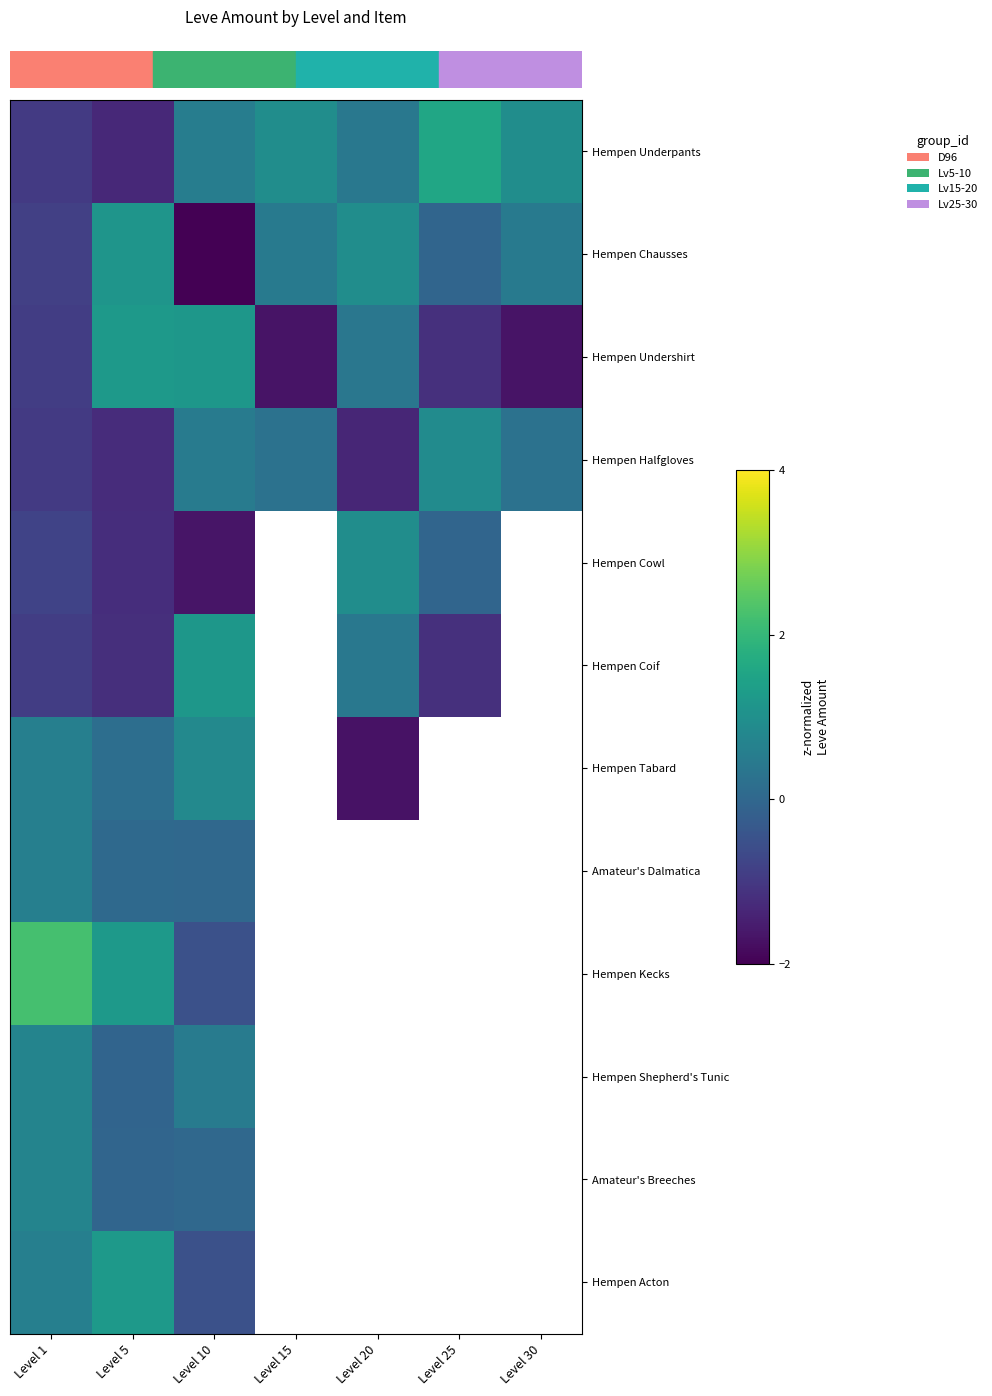

At which category is the sum across all series the highest?

Level 5